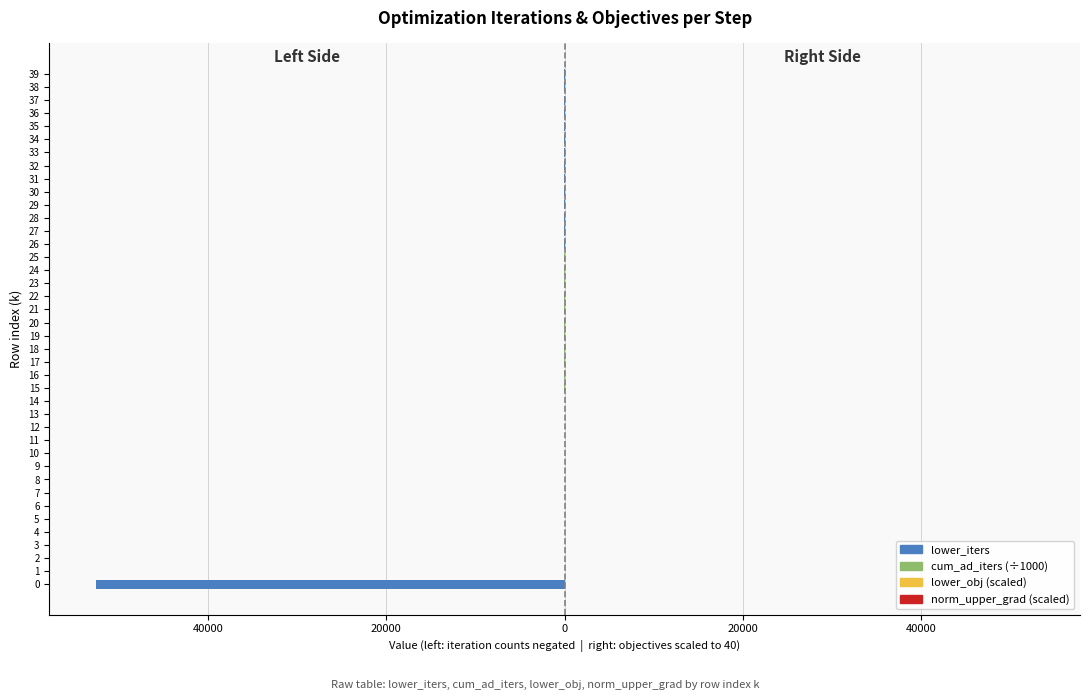

What is the difference between the cum_ad_iters (÷1000) values at 28 and 19?

9.0